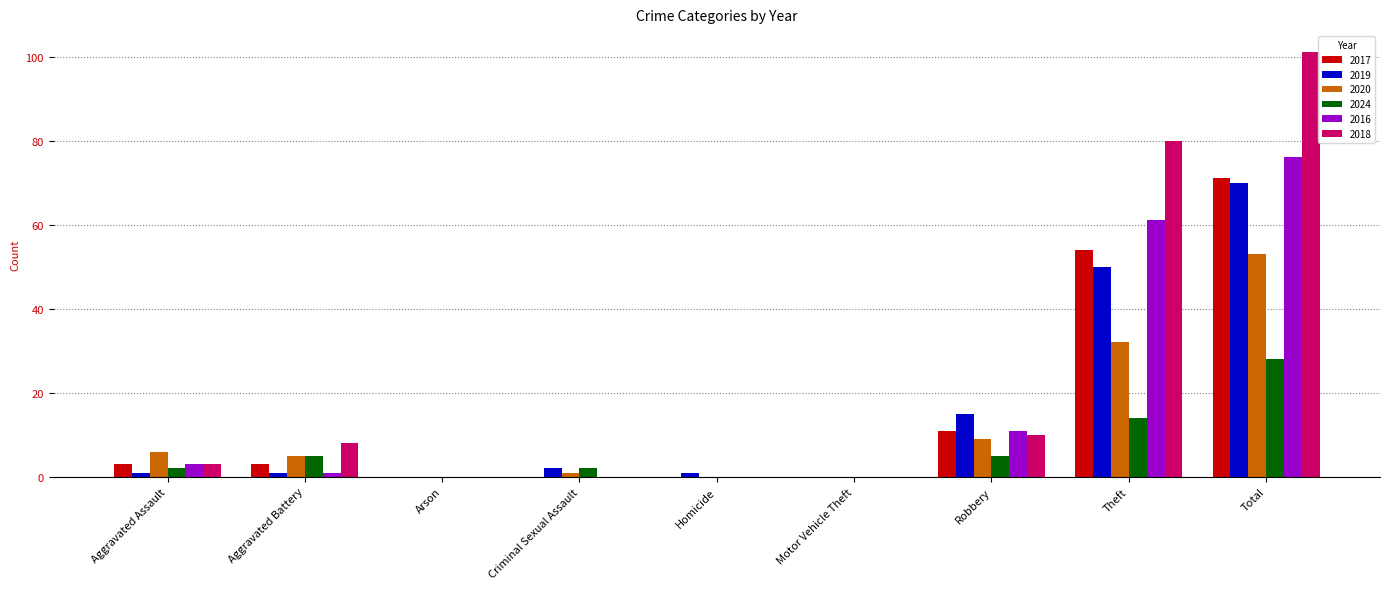

At which label is 2017 closest to 35?

Theft